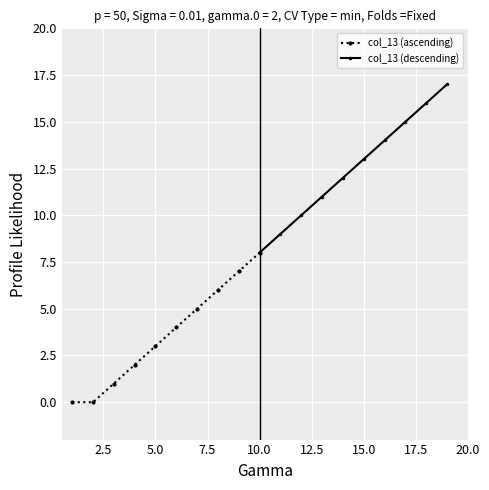

True or false: col_13 (ascending) has more than 2 interior local peaks.

False